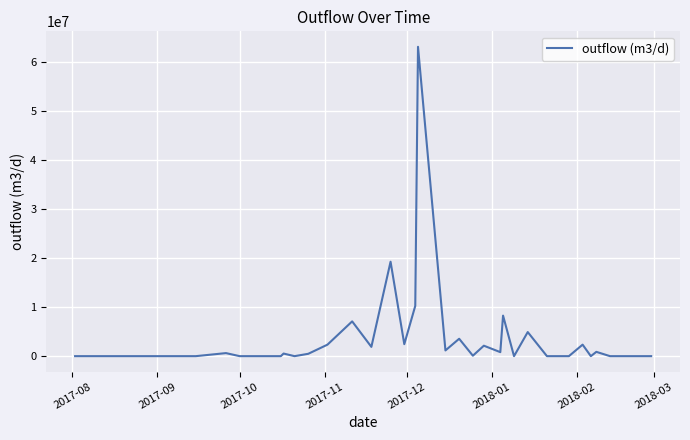

What is the difference between the maximum and minimum values?

63084074.1